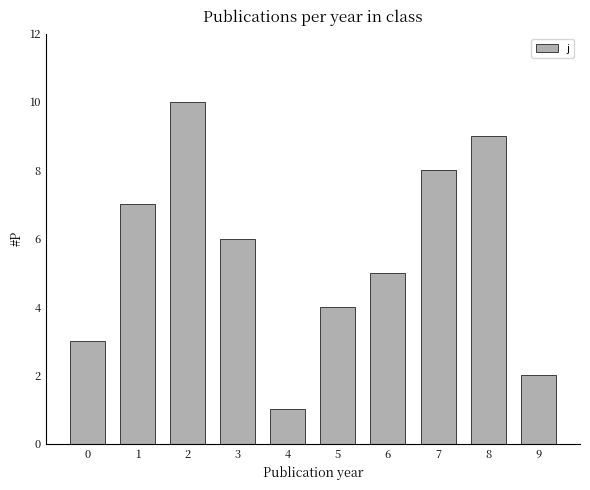

True or false: the data shows 7 at 1.

True